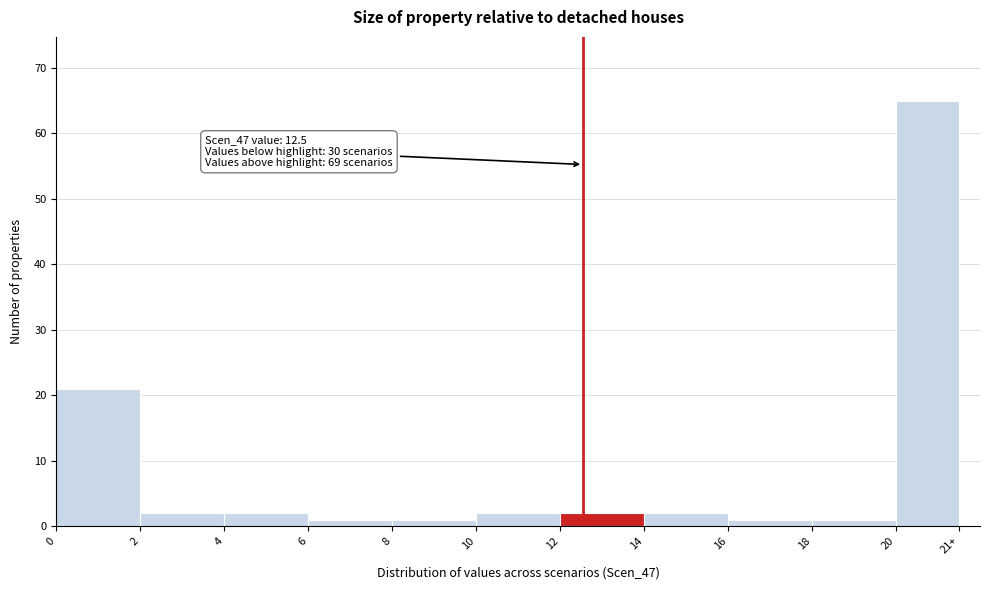

Reading left to right, list all the values displayed in this chart.

21	2	2	1	1	2	2	2	1	1	65